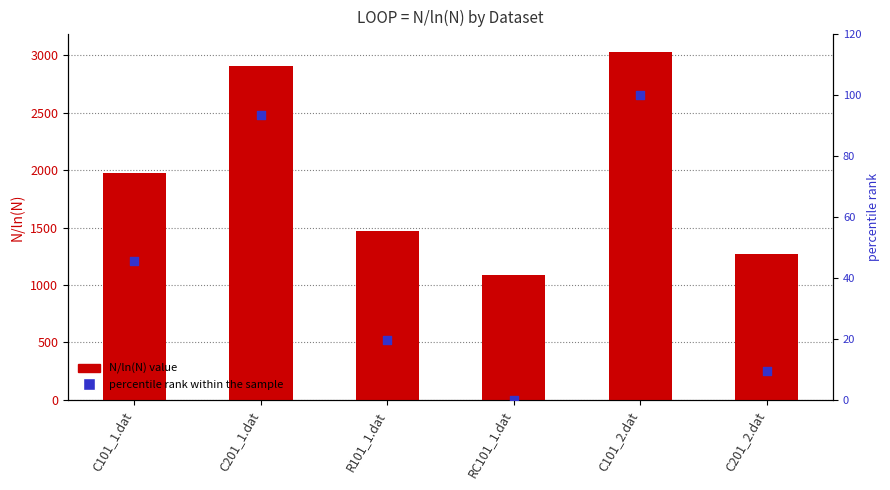

Which series contains the highest Y value?

N/ln(N)